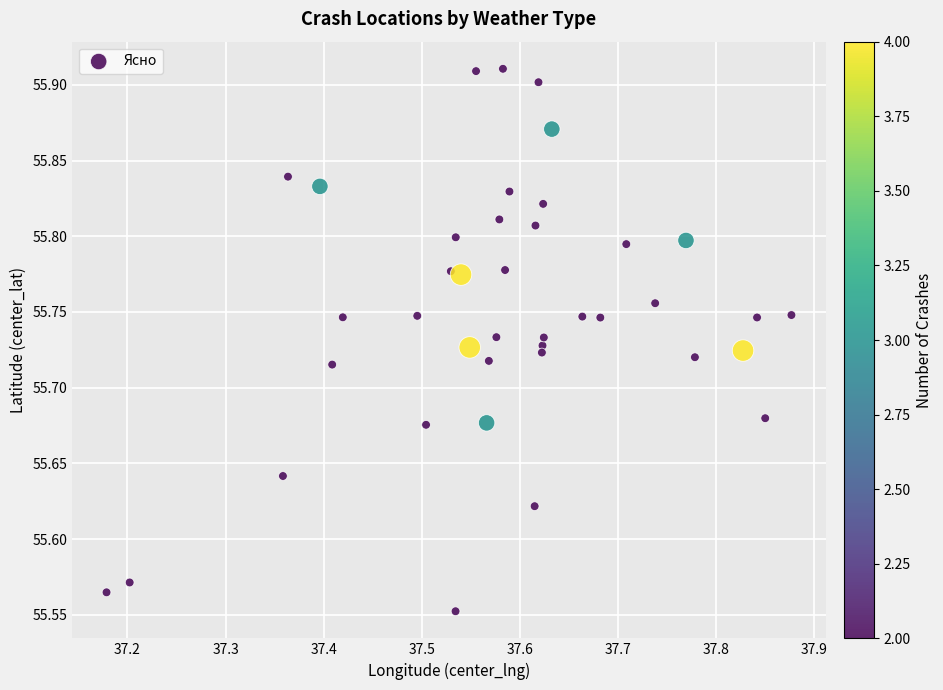

What is the range of Y values (max minus min)?

0.4